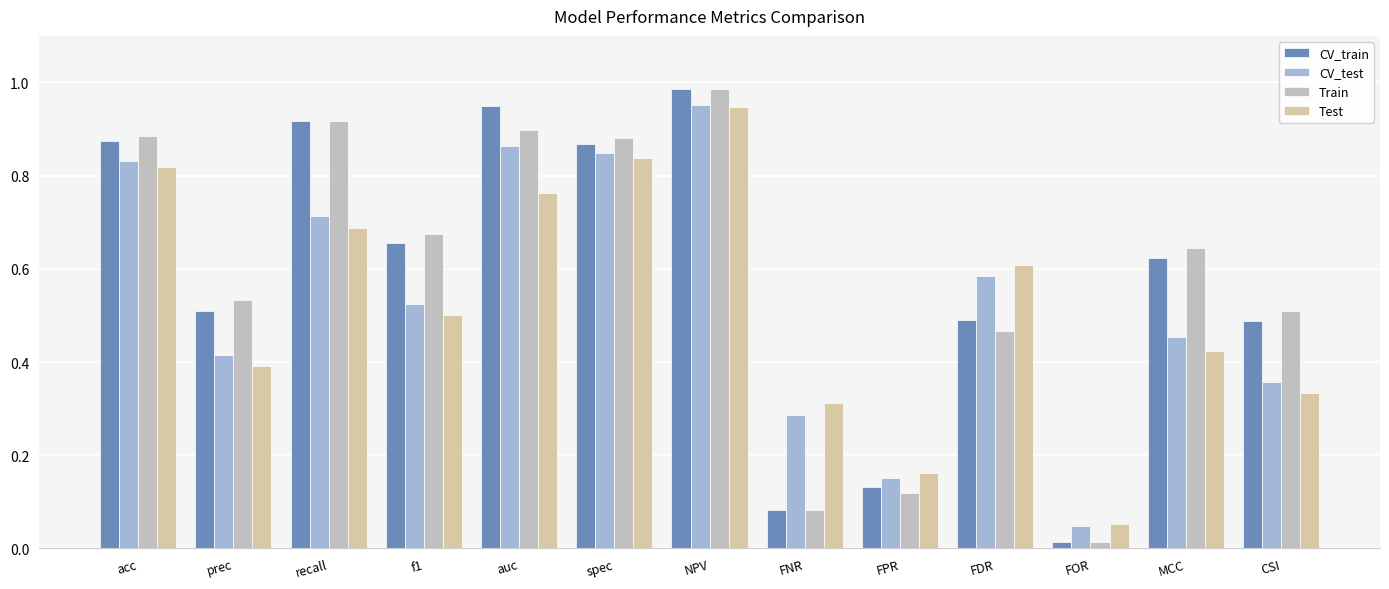

What position from the right is FPR?

5